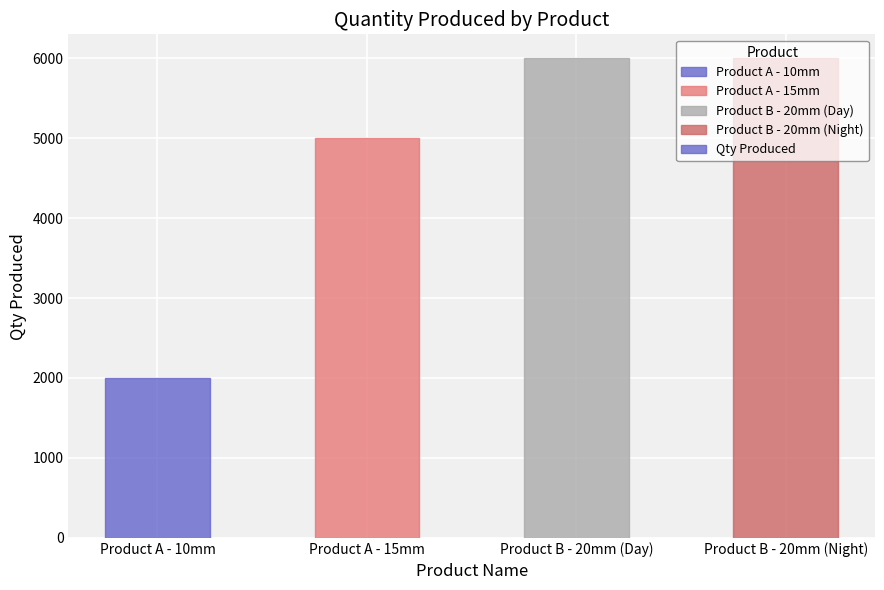

Reading right to left, transcribe all the data shown in this chart.

6000	6000	5000	2000